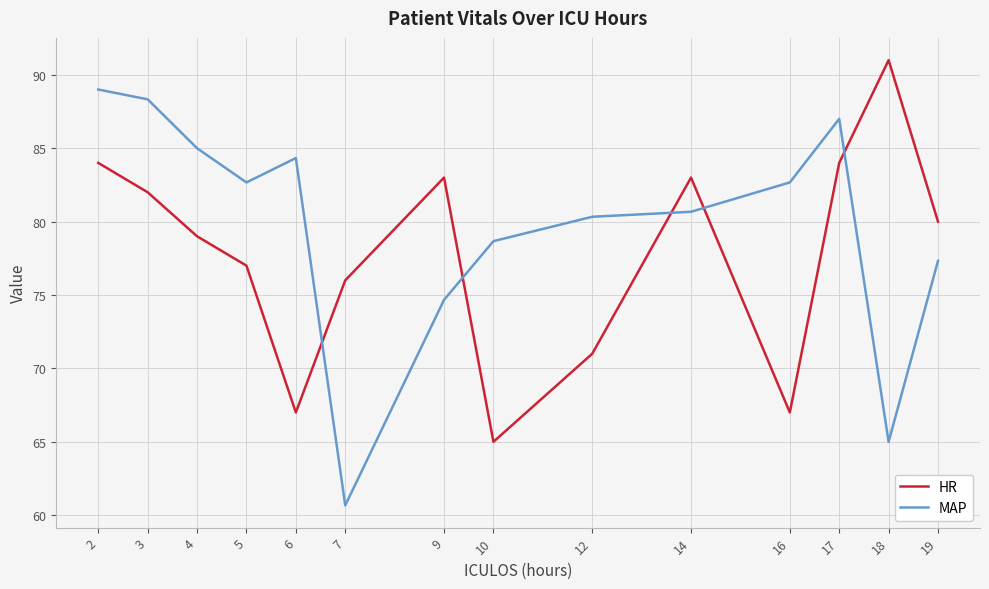

List the series in order of their overall mean, lowest first.

HR, MAP